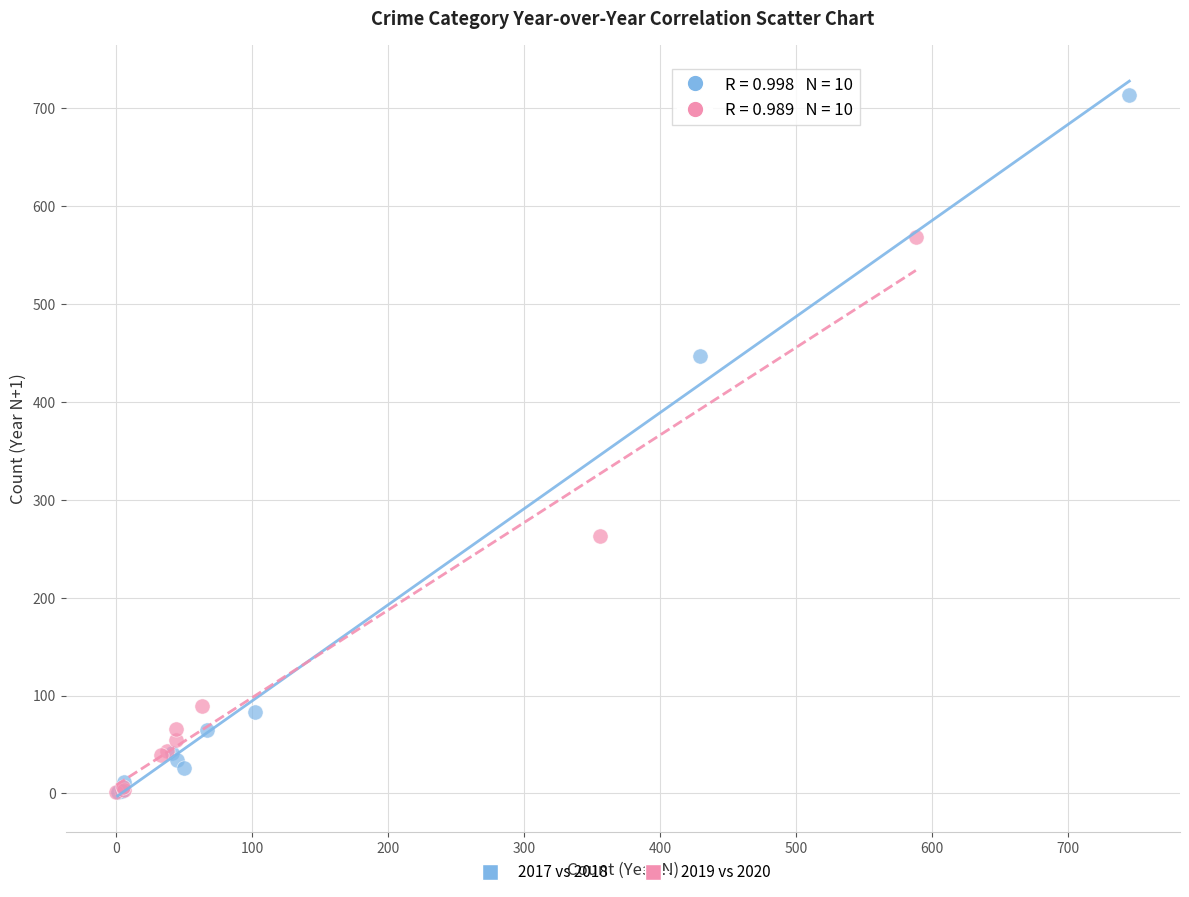

Which series has the largest Y range (max minus min)?

2017 vs 2018